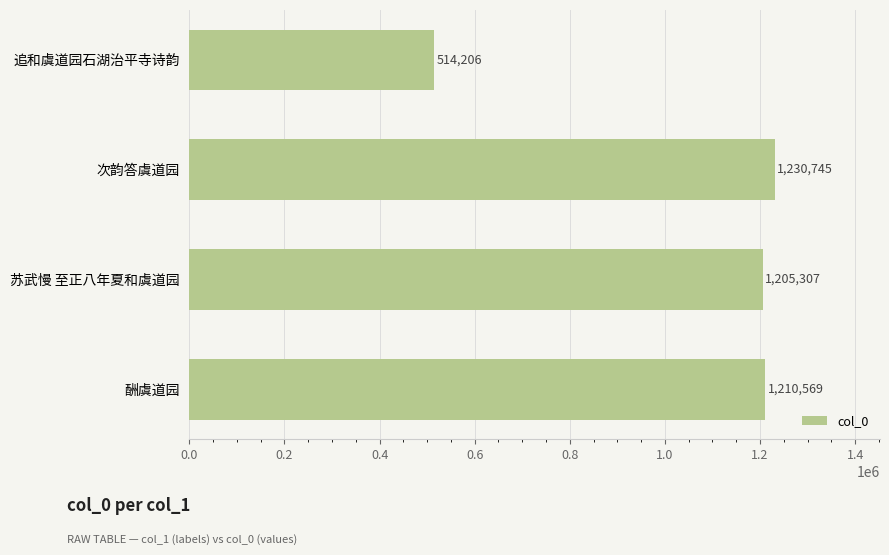

List the labels in order of value, smallest first.

追和虞道园石湖治平寺诗韵, 苏武慢 至正八年夏和虞道园, 酬虞道园, 次韵答虞道园